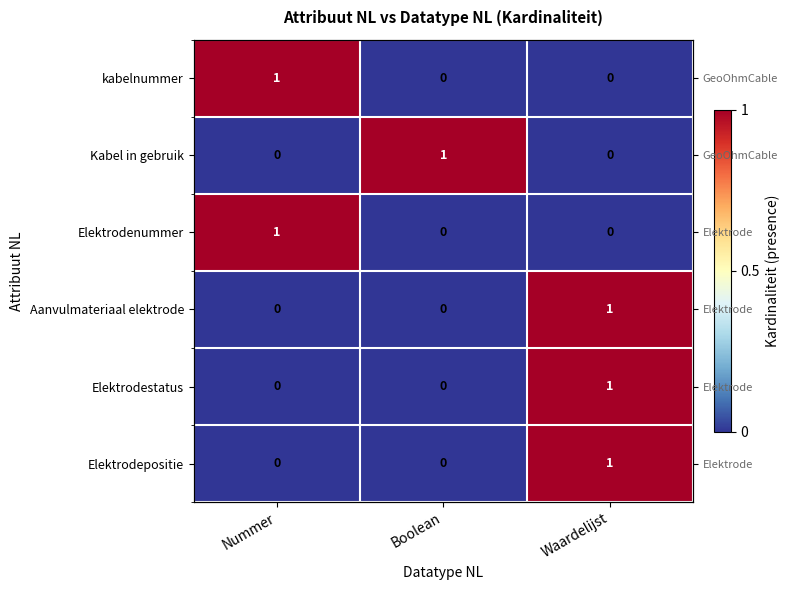

Rank the series at Nummer from highest to lowest value.

kabelnummer, Elektrodenummer, Kabel in gebruik, Aanvulmateriaal elektrode, Elektrodestatus, Elektrodepositie